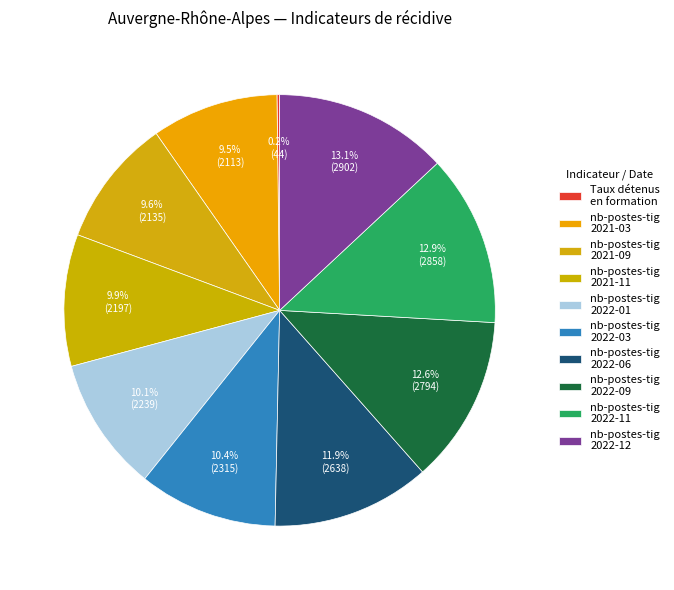

The nb-postes-tig 2022-06 slice represents 3% of the pie. True or false?

False